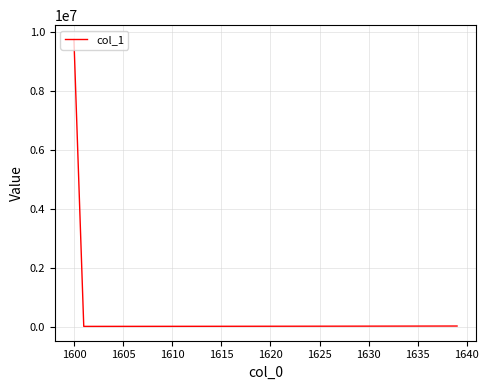

What is the greatest value displayed?

9760351.1